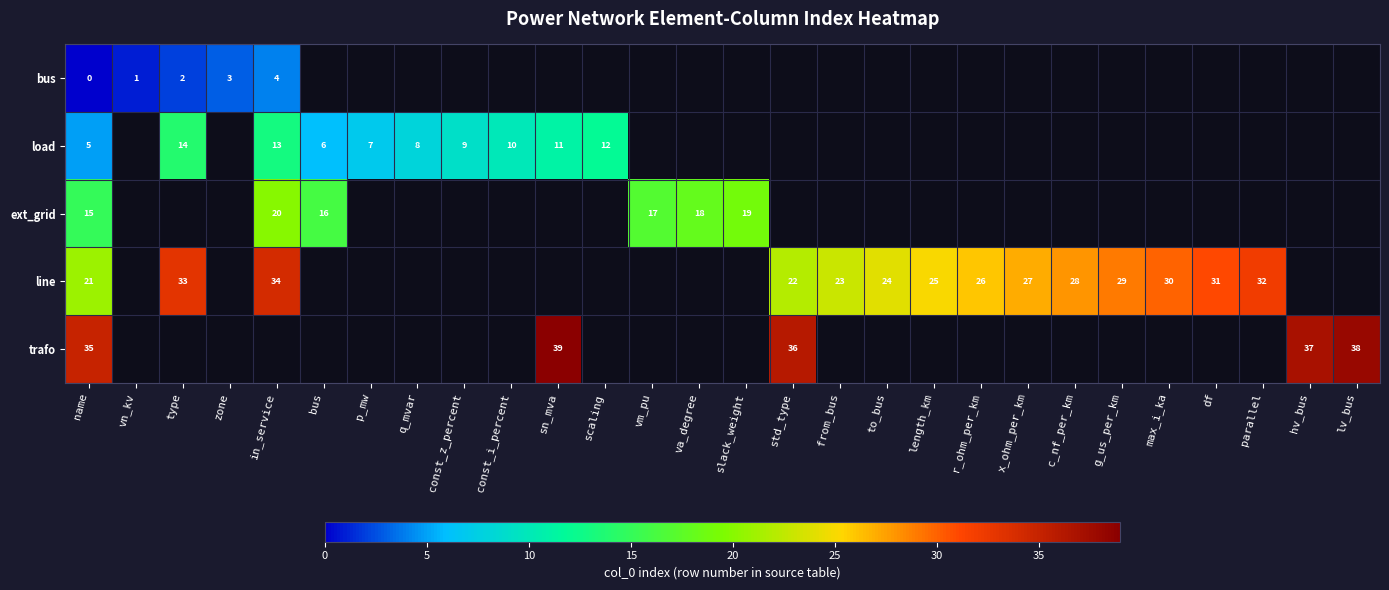

At which category does the chart reach its peak across all series?

sn_mva